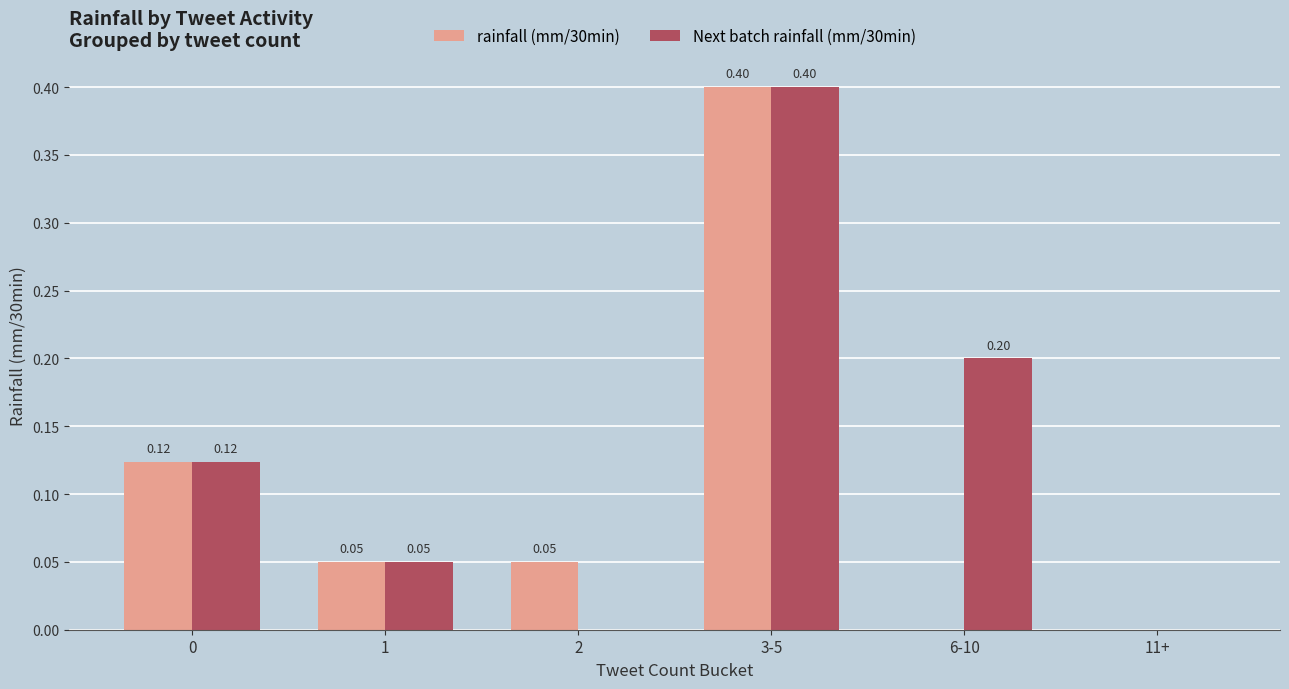

What is the sum of all Next batch rainfall (mm/30min) values?

0.8